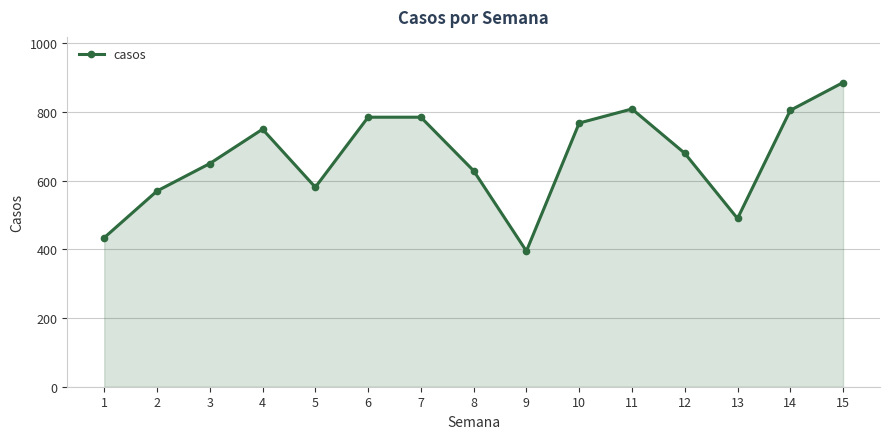

What is the difference between the values at 11 and 13?

319